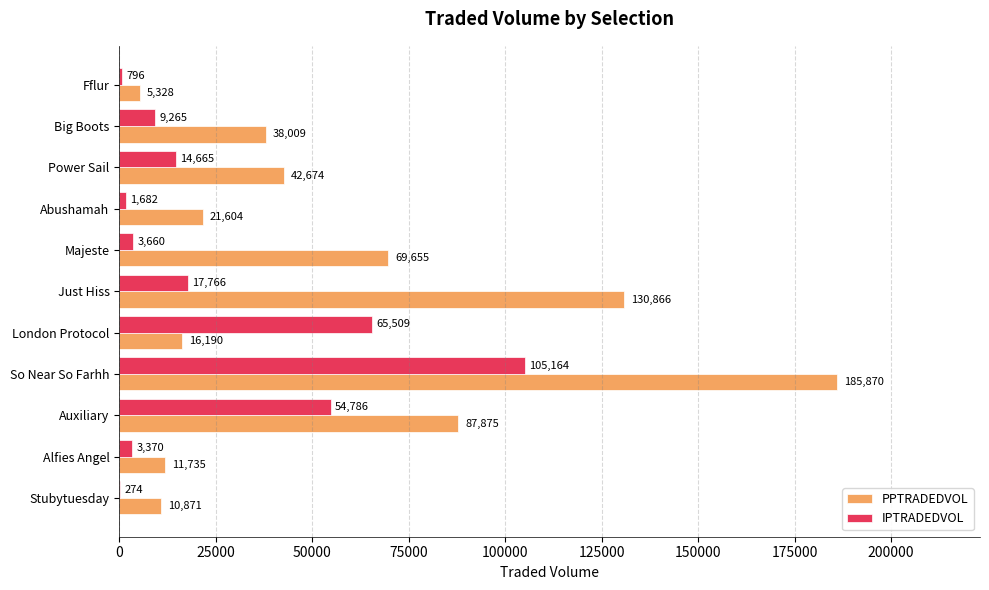

What is the sum of the IPTRADEDVOL values at London Protocol and Stubytuesday?

65783.0